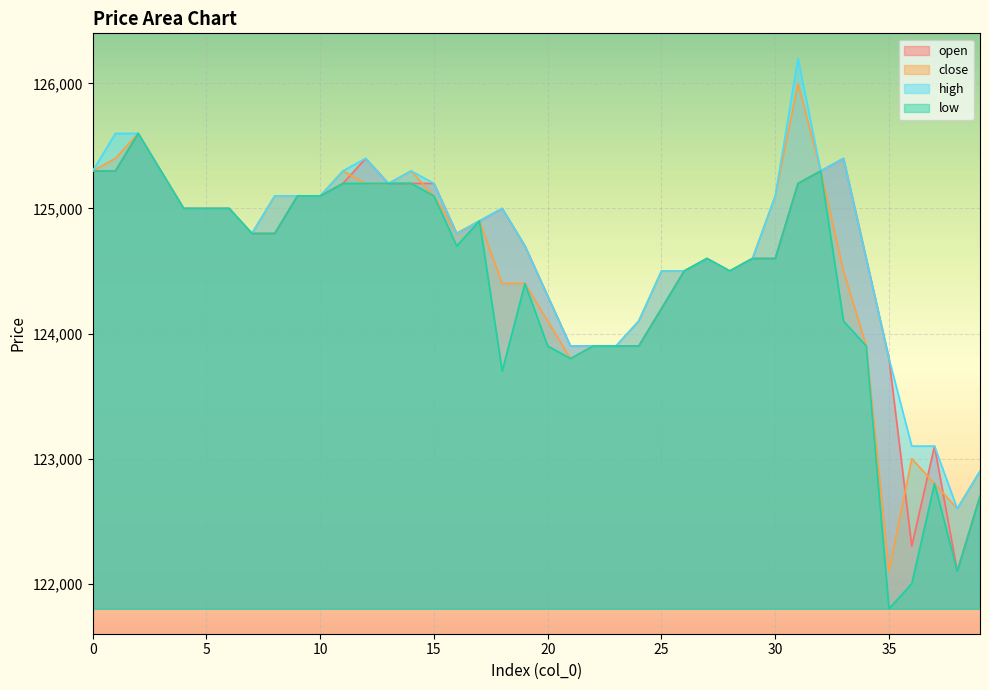

Which series changed the most between 7 and 9?

open